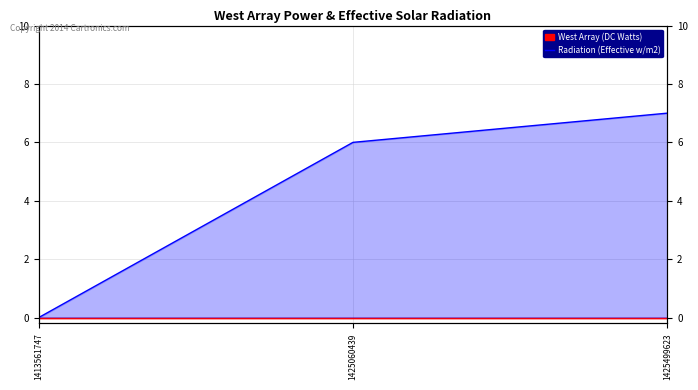

Rank the categories by value from highest to lowest.

1425499623, 1425060439, 1413561747